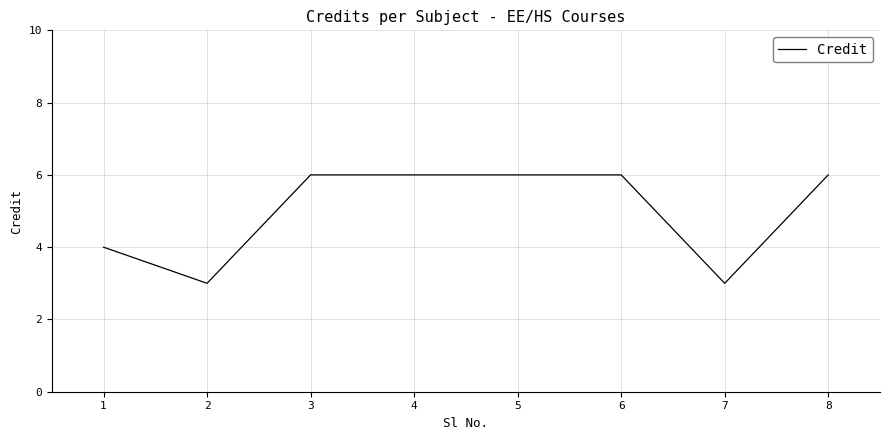

True or false: the data shows 6 at 4.

True